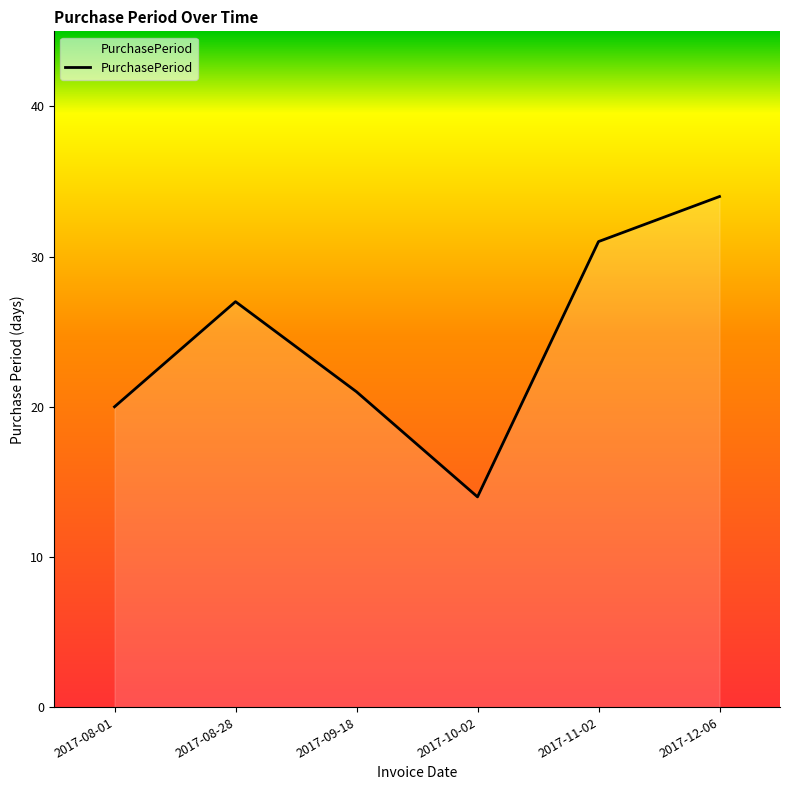

Read the value at 2017-12-06, to the nearest 10.

30